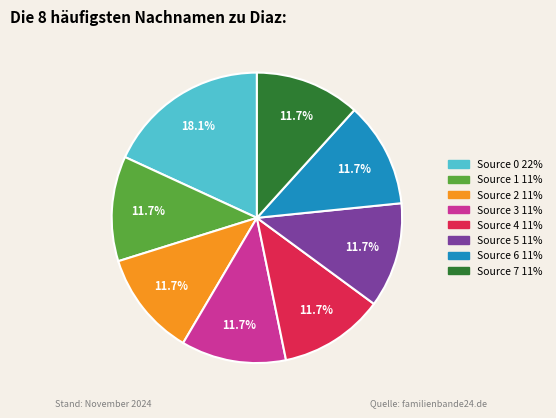

To the nearest percent, what is the difference between the largest and smallest slice percentages?

6%